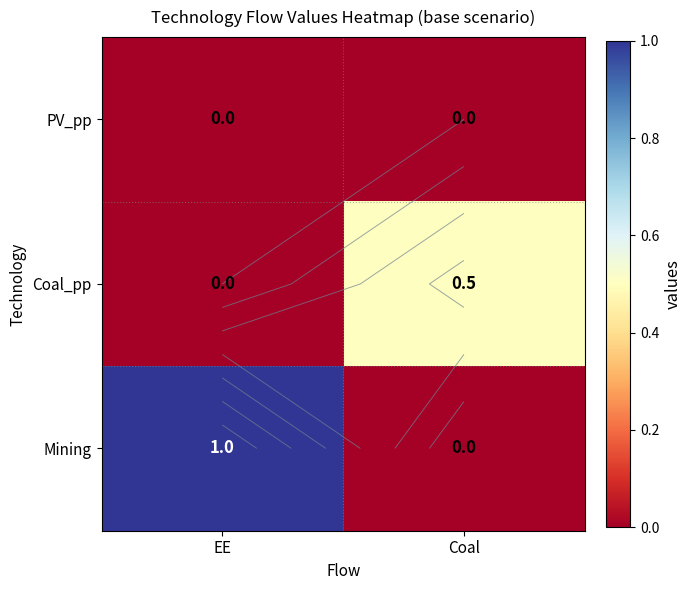

What is the greatest value displayed?

1.0